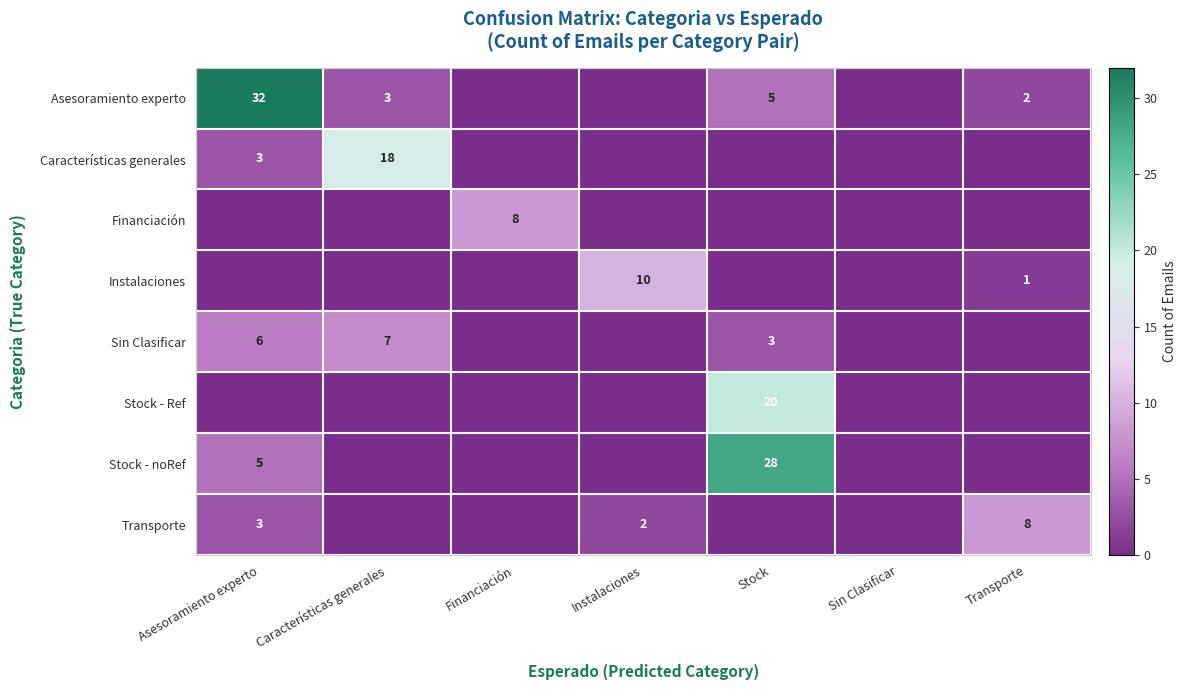

What is the difference between the Instalaciones values at Instalaciones and Transporte?

9